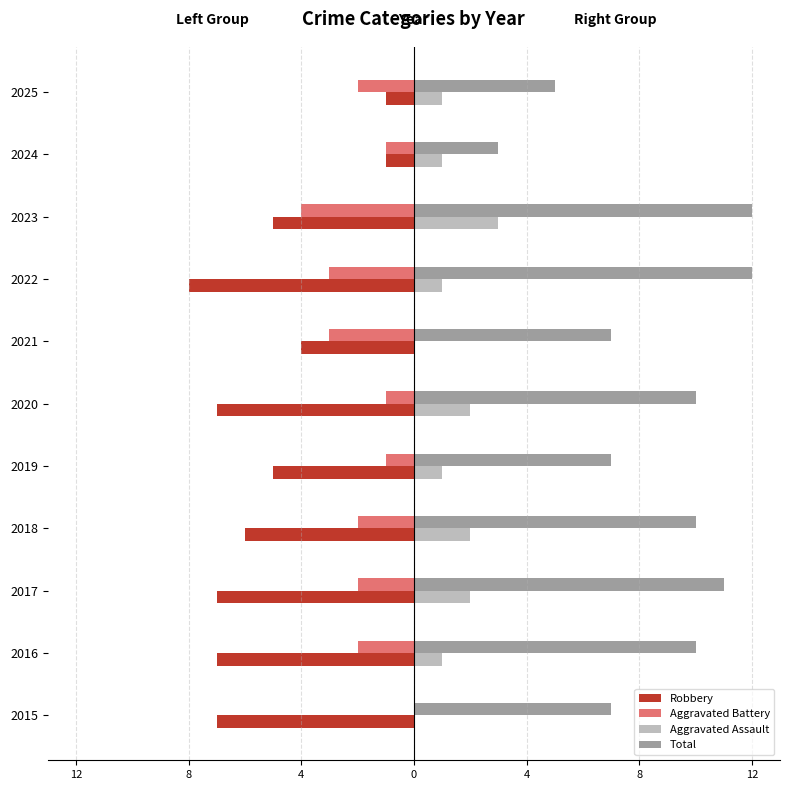

What are all the series names shown in the legend?

Robbery, Aggravated Battery, Aggravated Assault, Total